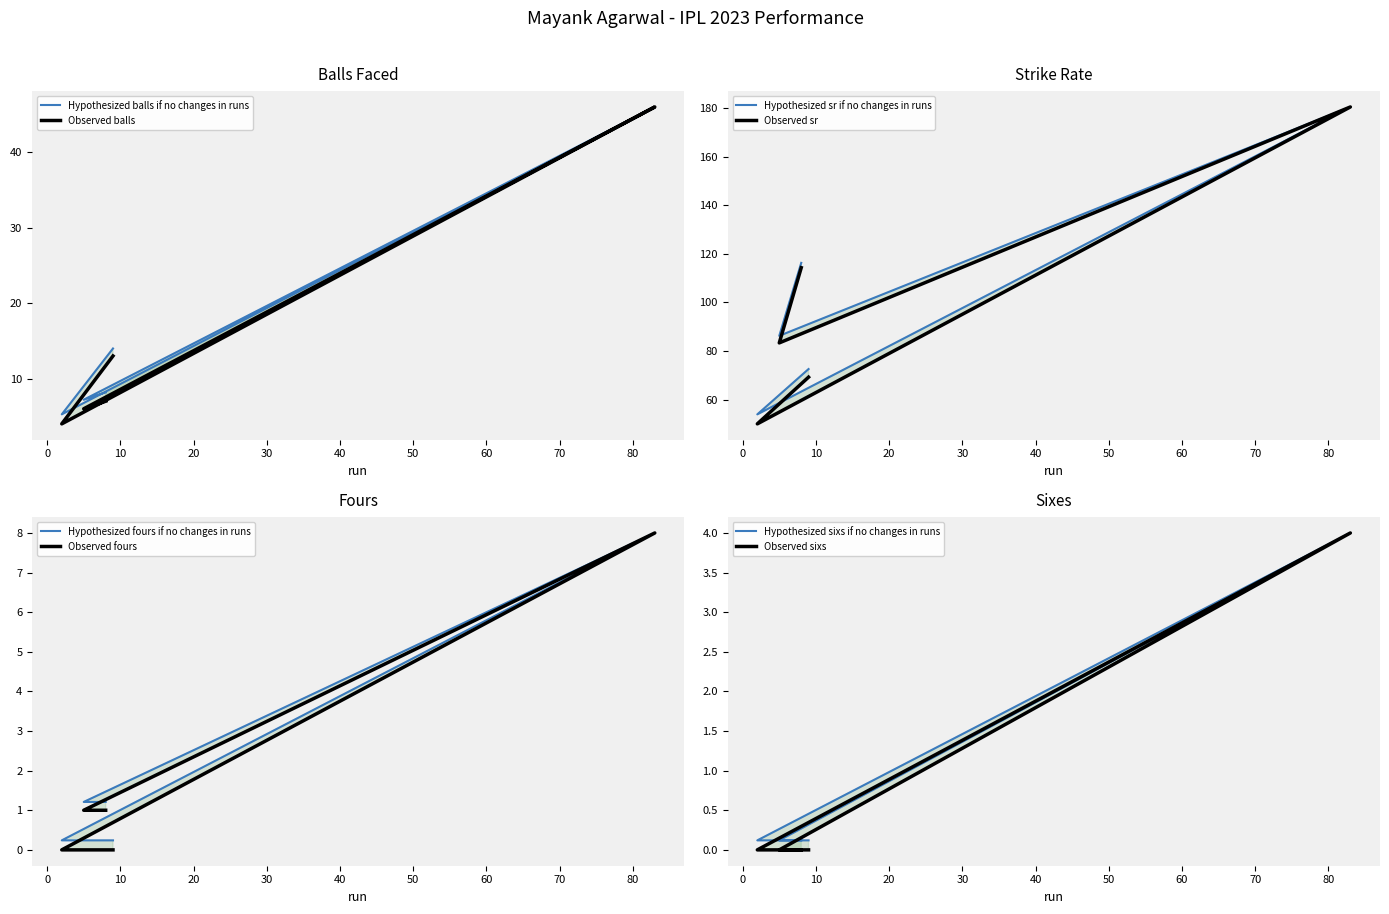

How many distinct data groups are displayed?

4